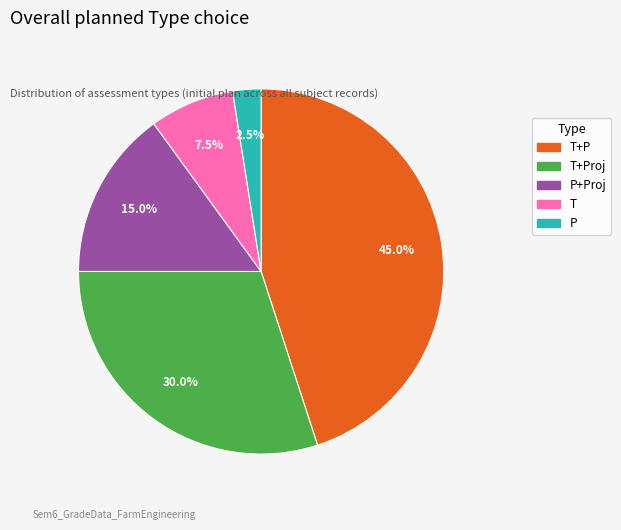

The T+P slice represents 60% of the pie. True or false?

False